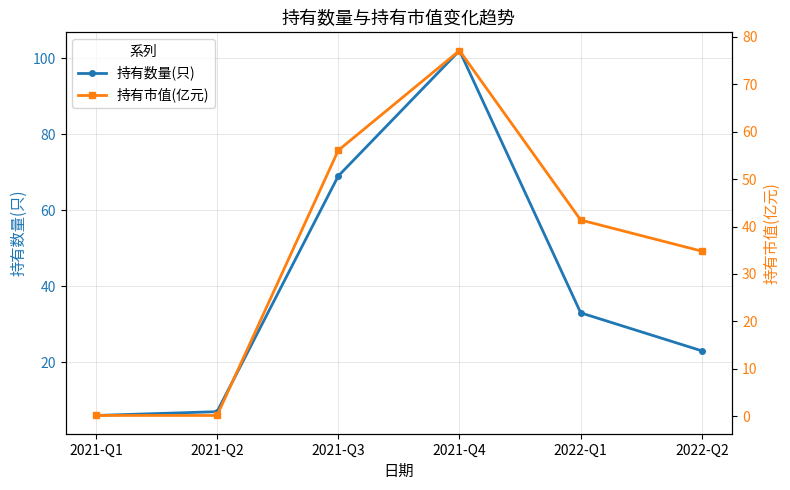

Which series changed the most between 2021-Q3 and 2021-Q4?

持有数量(只)